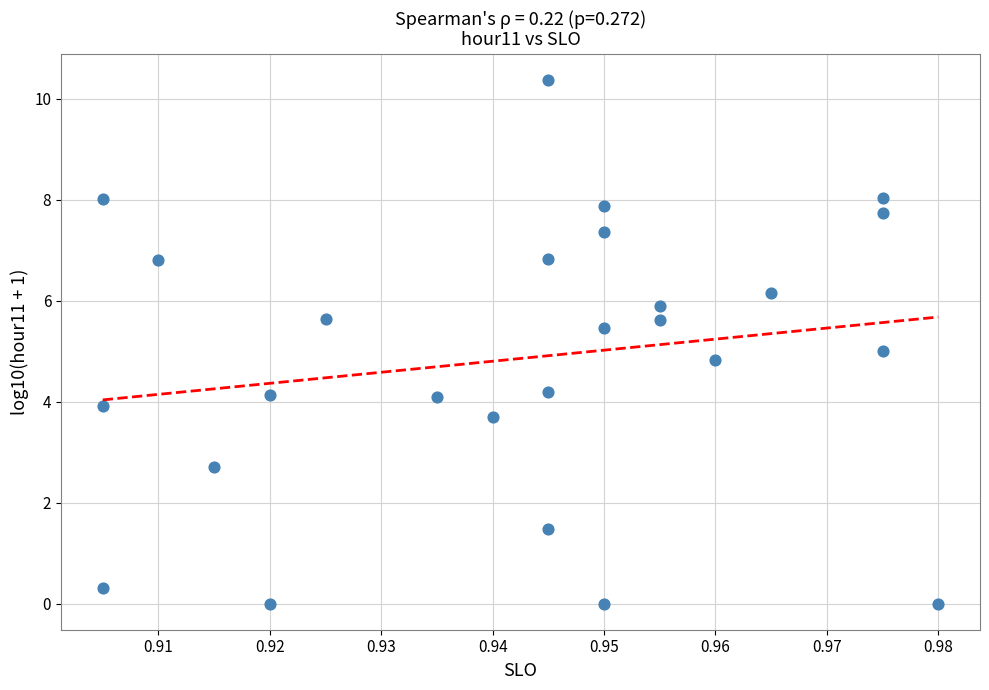

What is the range of Y values (max minus min)?

10.4